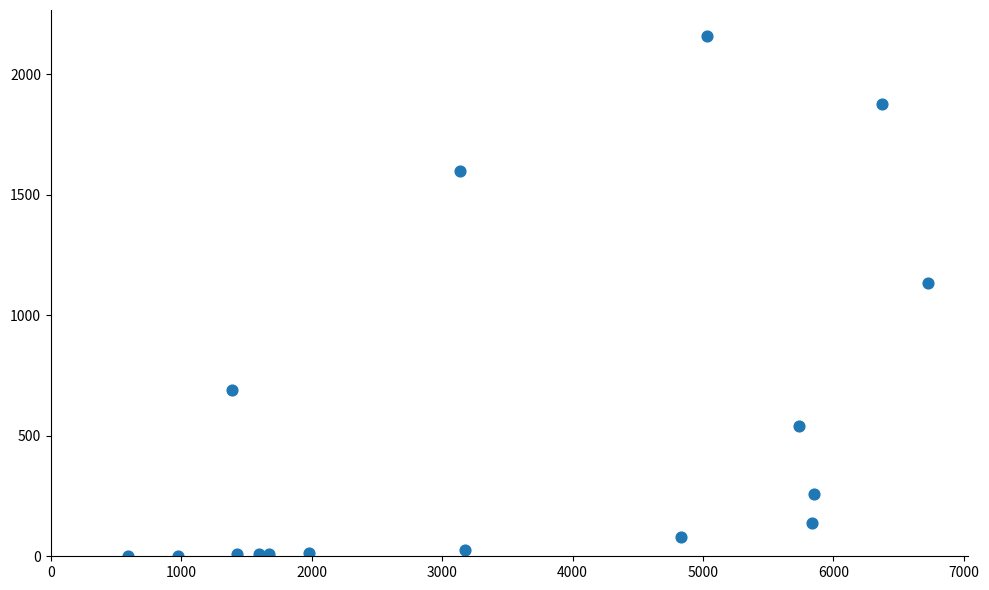

What Y value in the scatter plot is closest to 1080?

1136